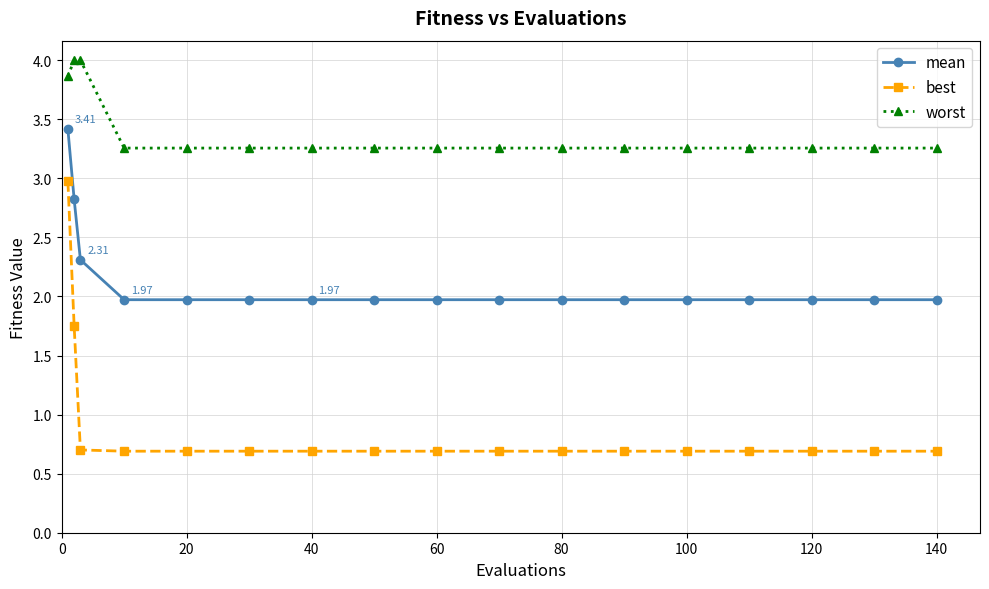

True or false: worst and mean cross at least once.

False